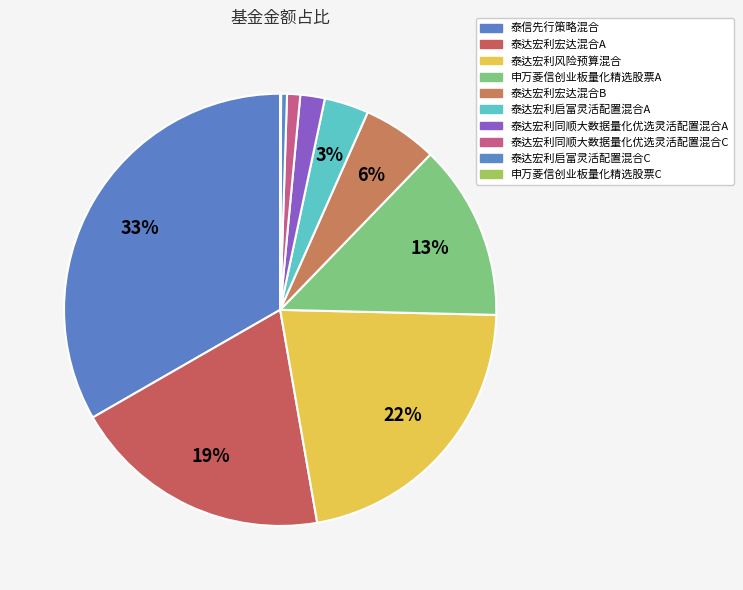

What percentage is NOT represented by 泰信先行策略混合?

66.7%